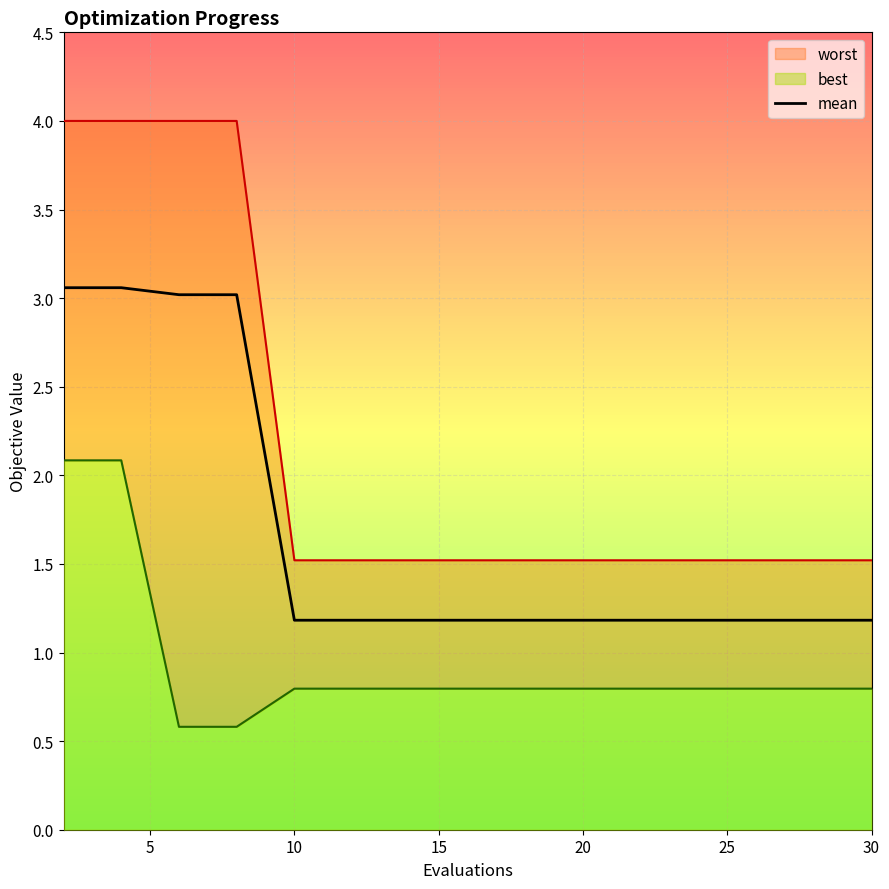

The value of mean at 30 is 1.2. True or false?

True